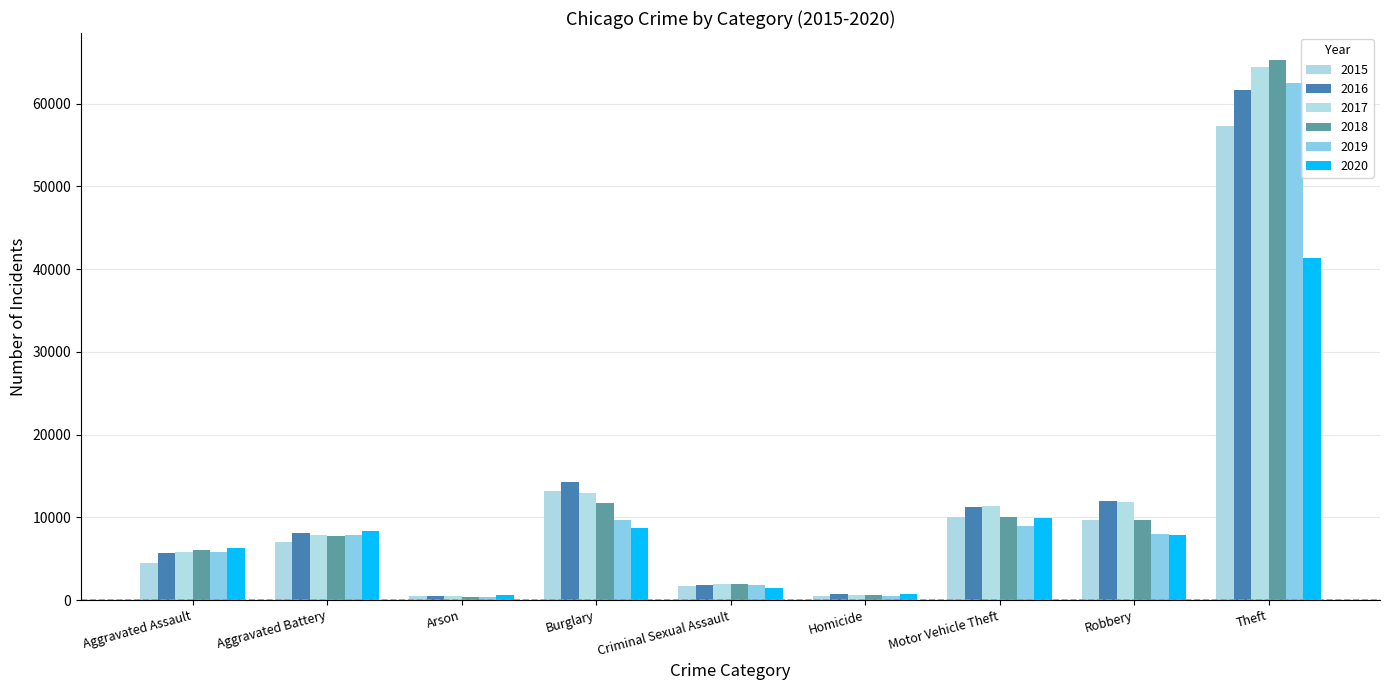

What is the label of the 1st bar from the left?

Aggravated Assault